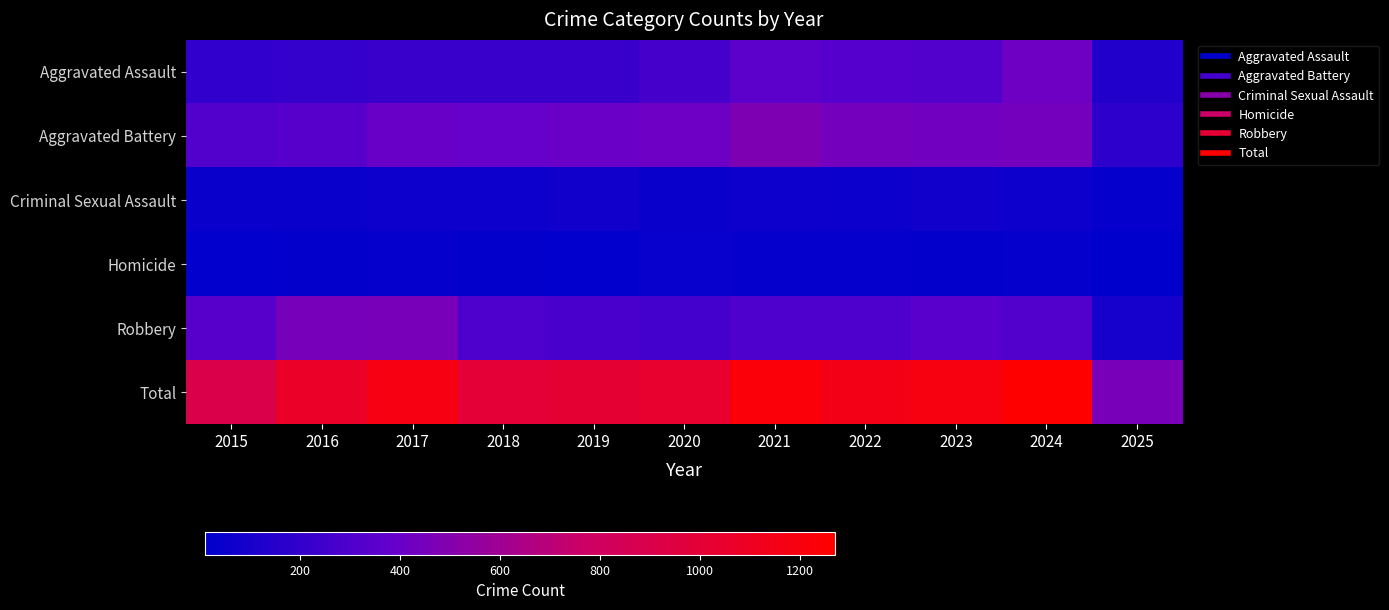

What is the greatest value displayed?

1271